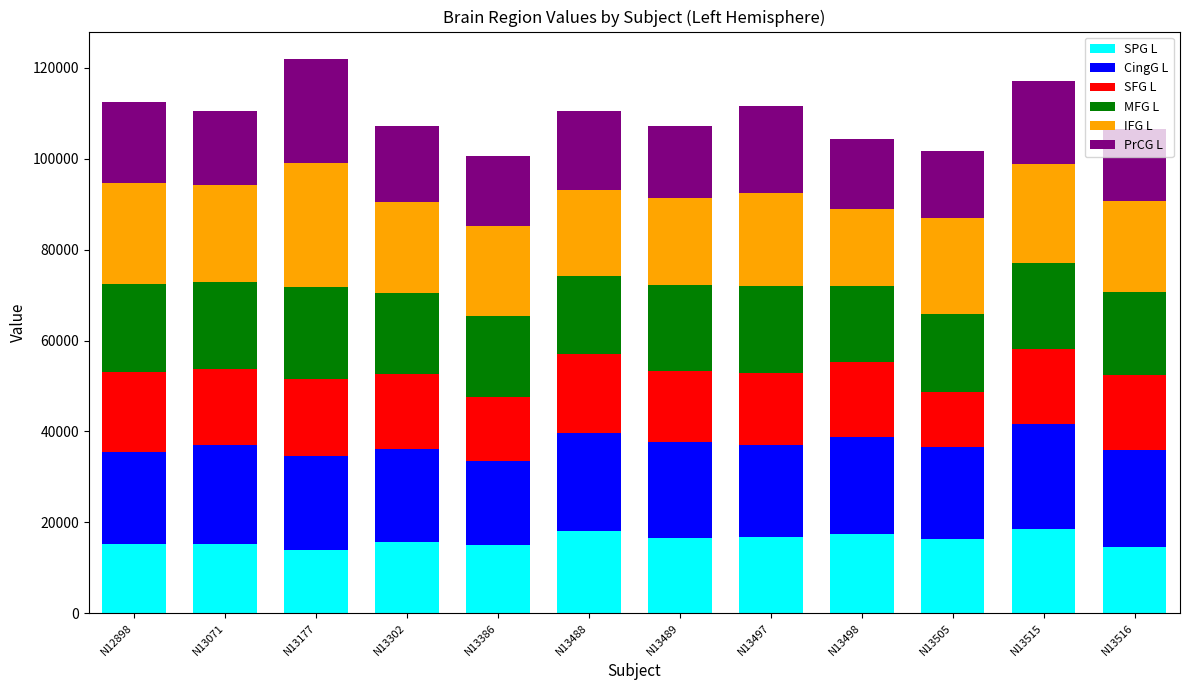

What is the lowest value of the SPG L series?

13991.8